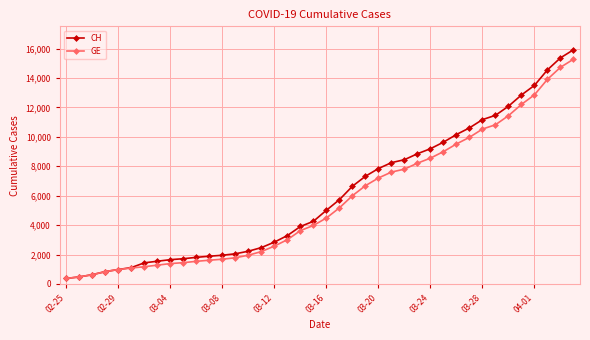

What is the smallest value displayed?

375